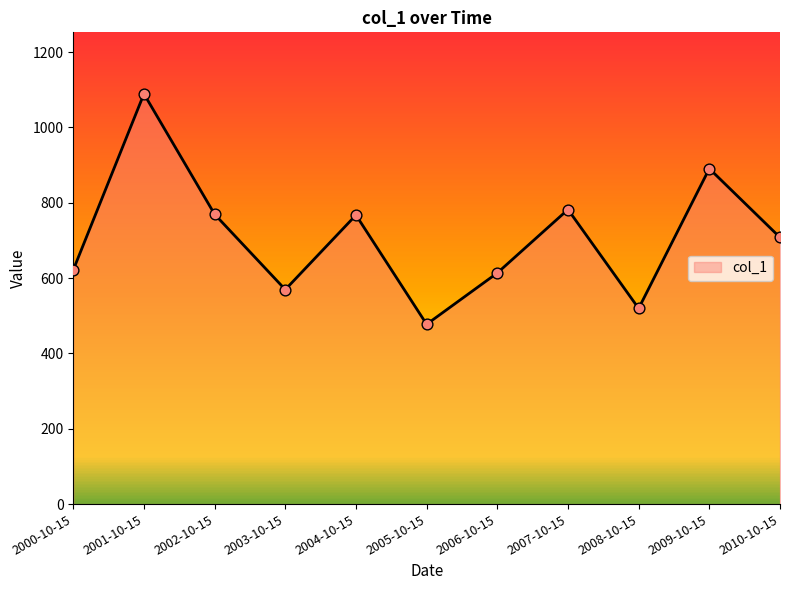

What is the ratio of the value at 2010-10-15 to the value at 2000-10-15?

1.1